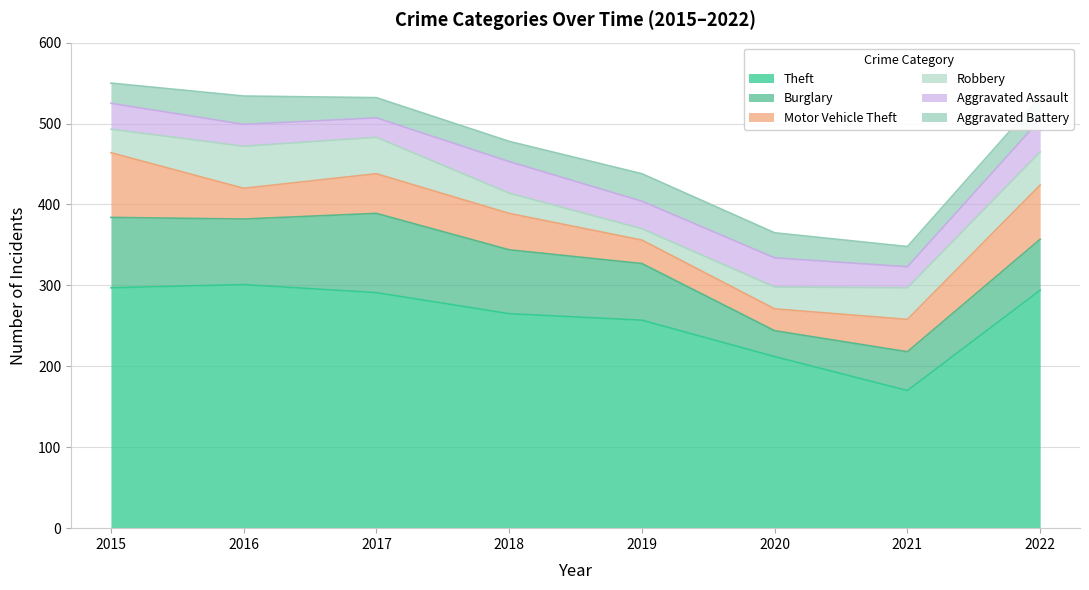

Is it true that Robbery equals 64 at 2017?

False